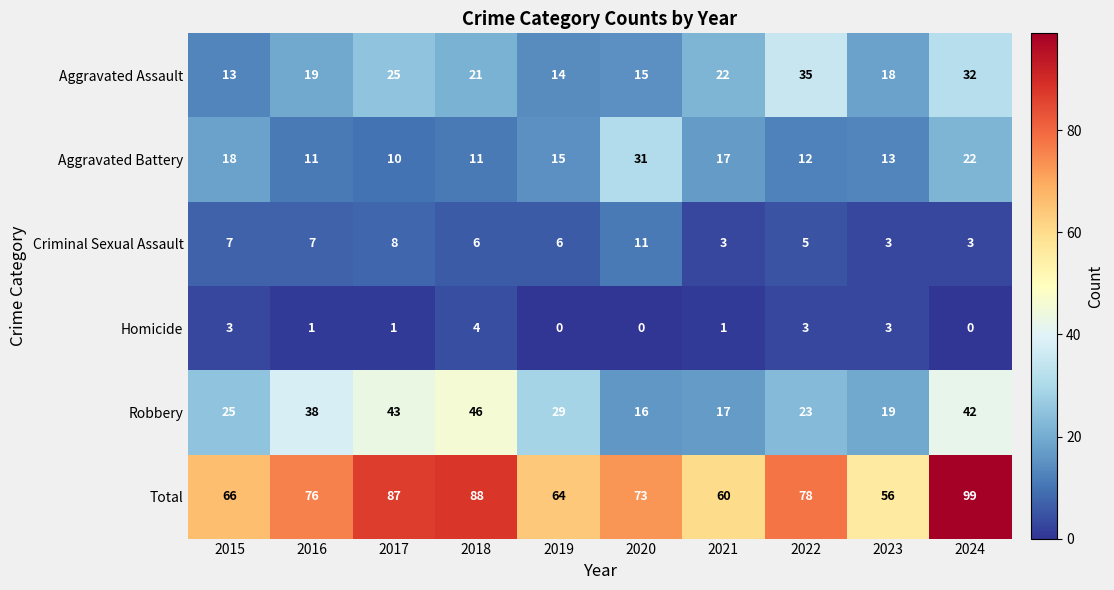

Count the number of categories in the chart.

10